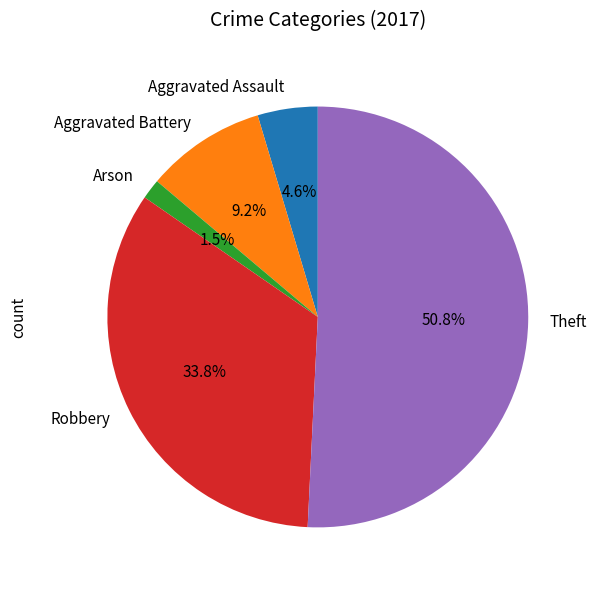

Between Arson and Robbery, which is larger?

Robbery